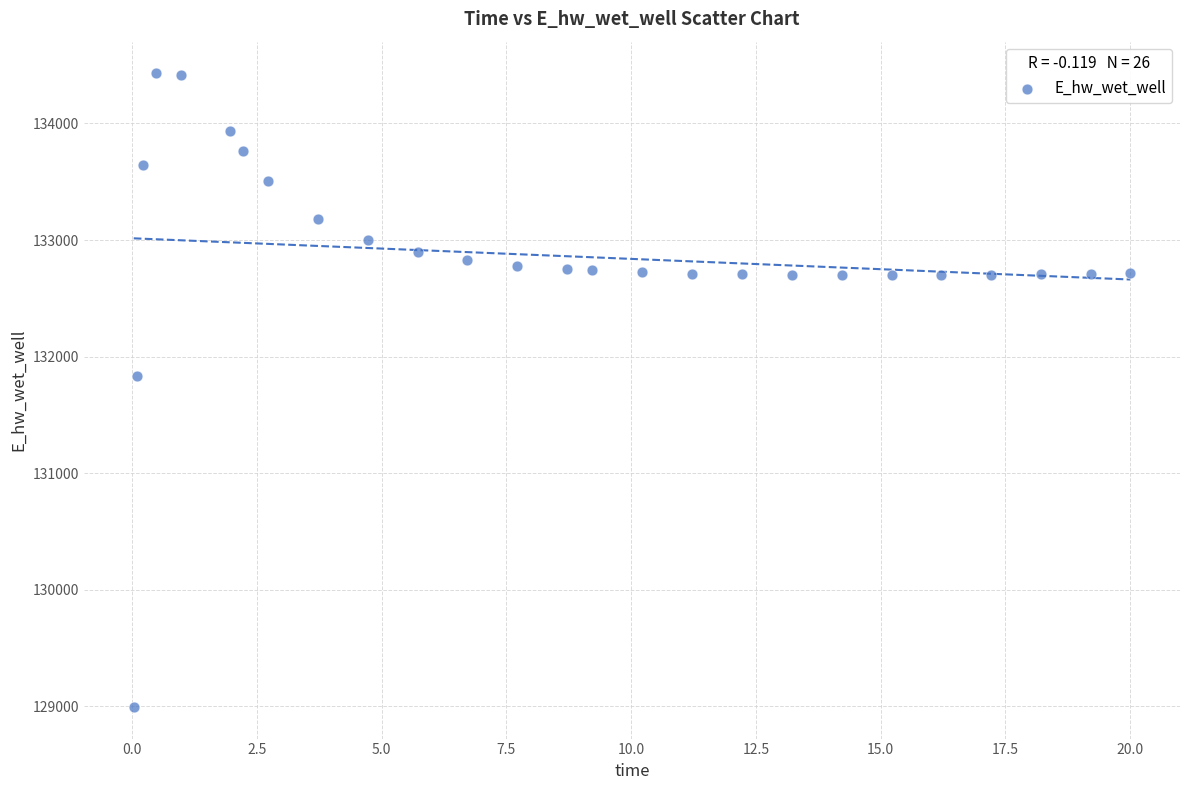

What Y value in the scatter plot is closest to 131712?

131830.3